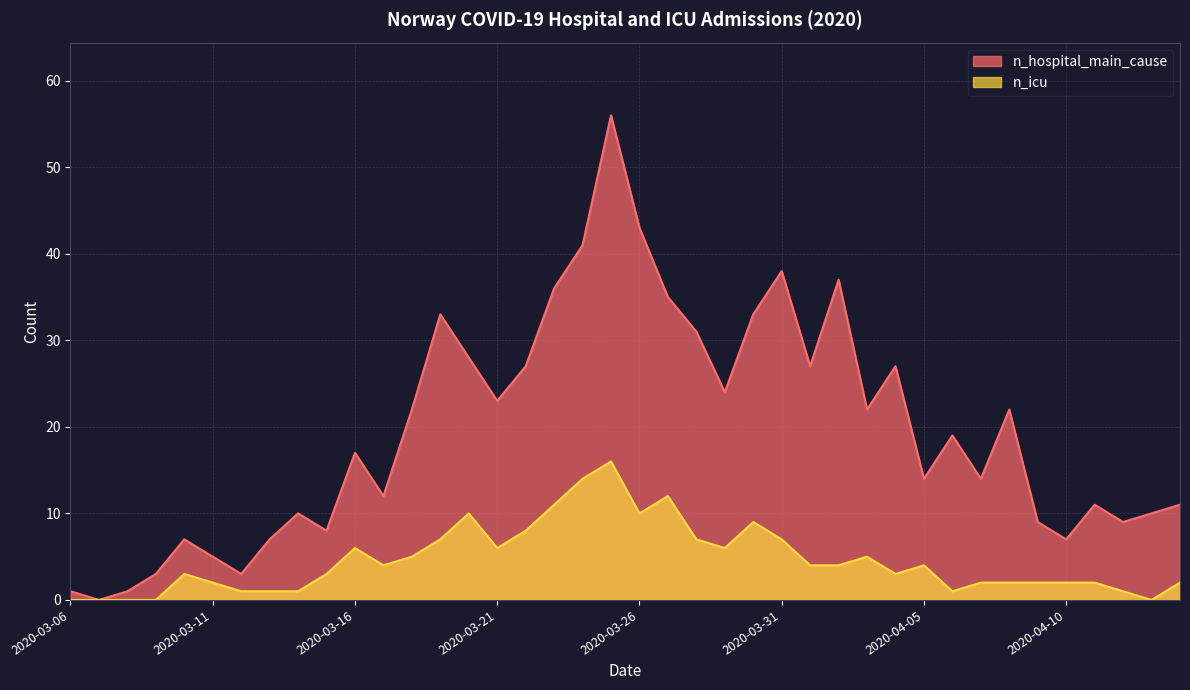

What is the total value across all series at 2020-03-14?

11